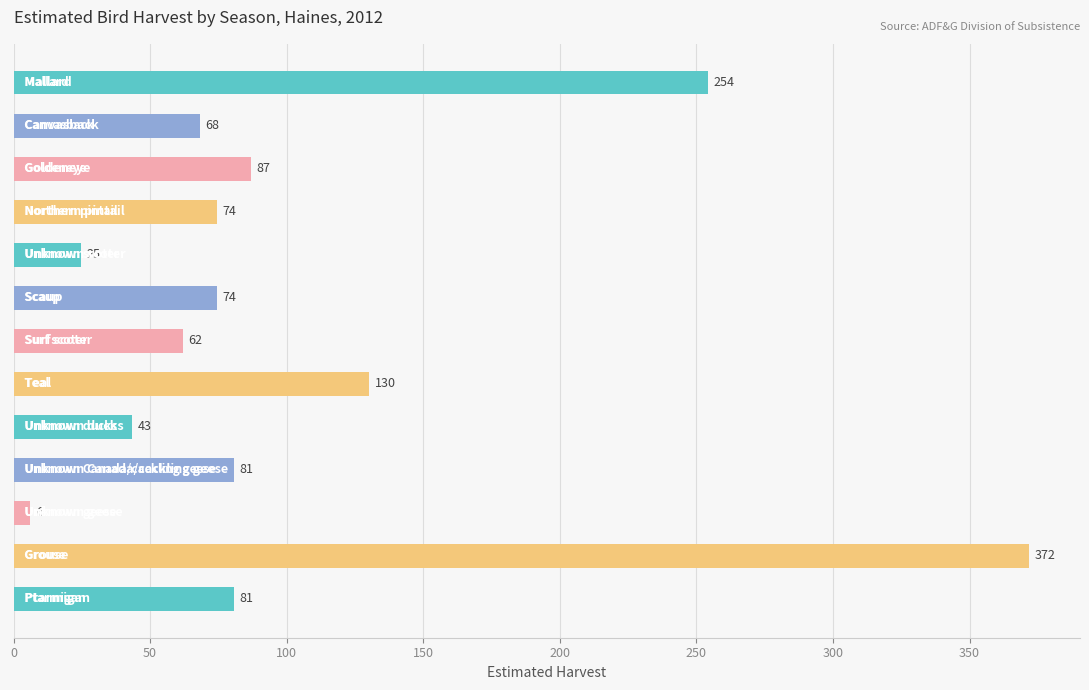

What is the smallest value displayed?

6.2